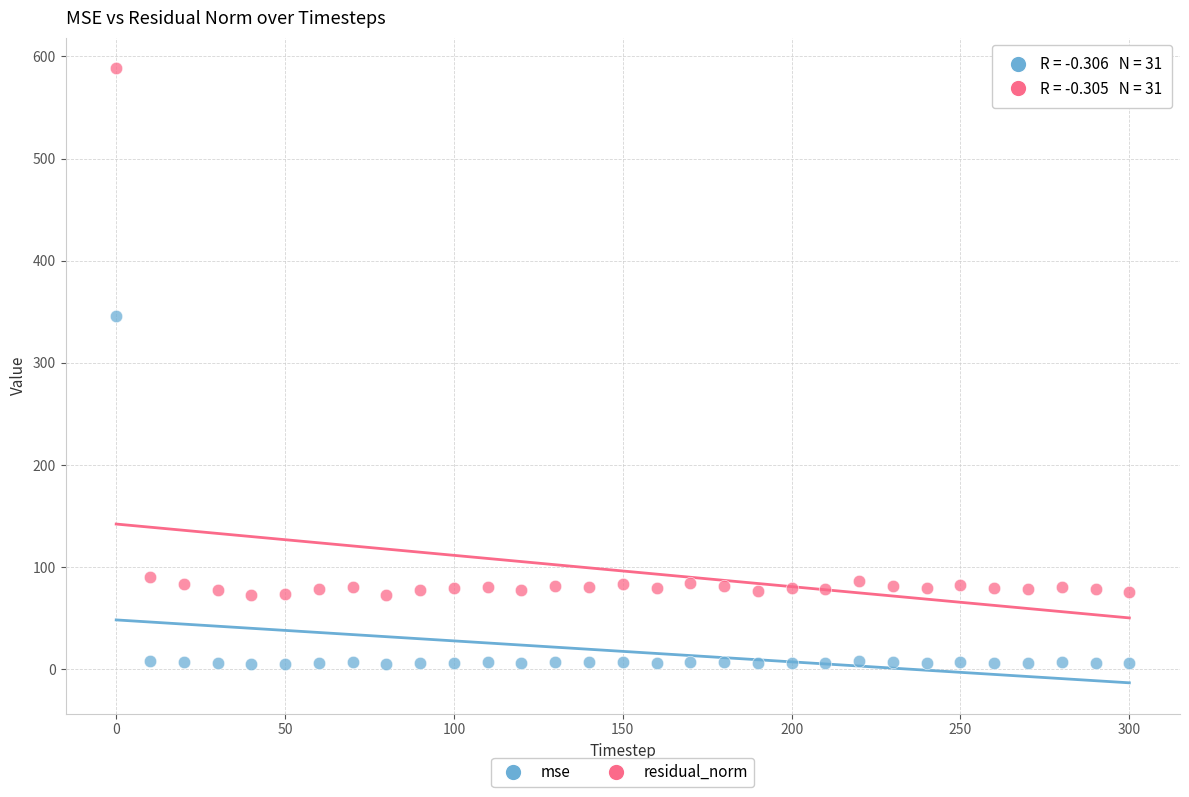

Which series contains the highest Y value?

residual_norm